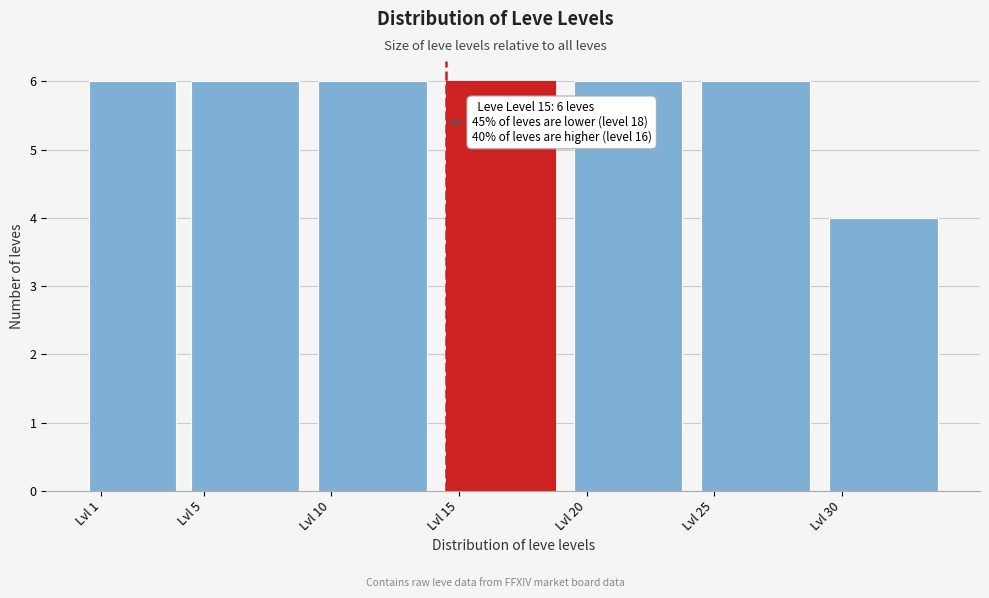

Reading right to left, list all the values displayed in this chart.

4	6	6	6	6	6	6